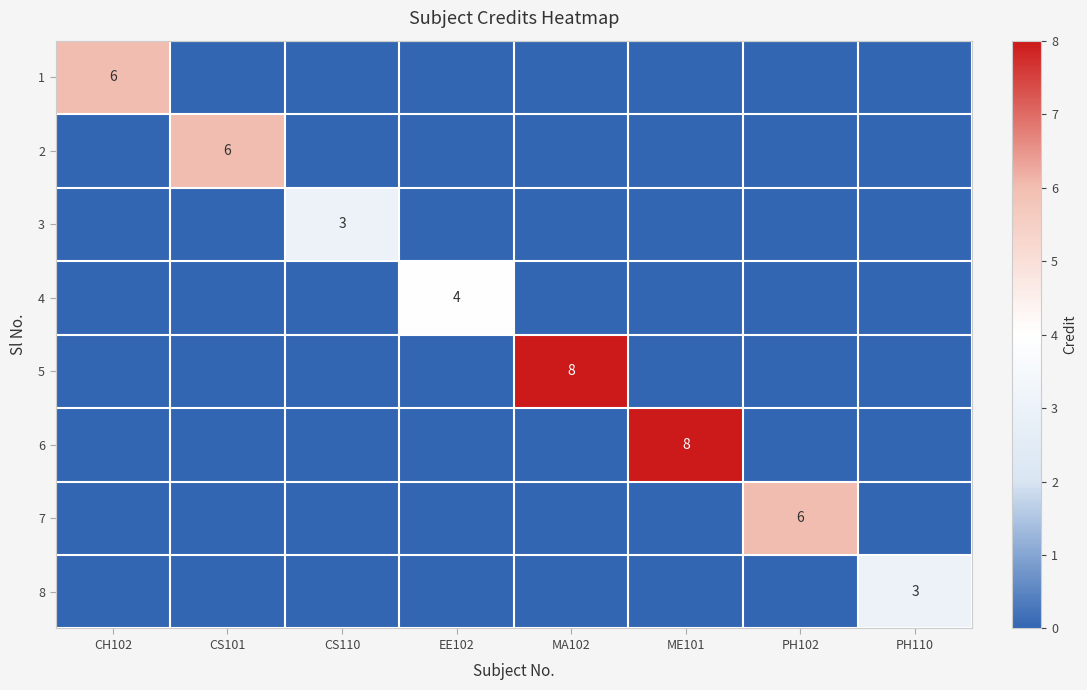

Which category has the highest value across all series?

MA102